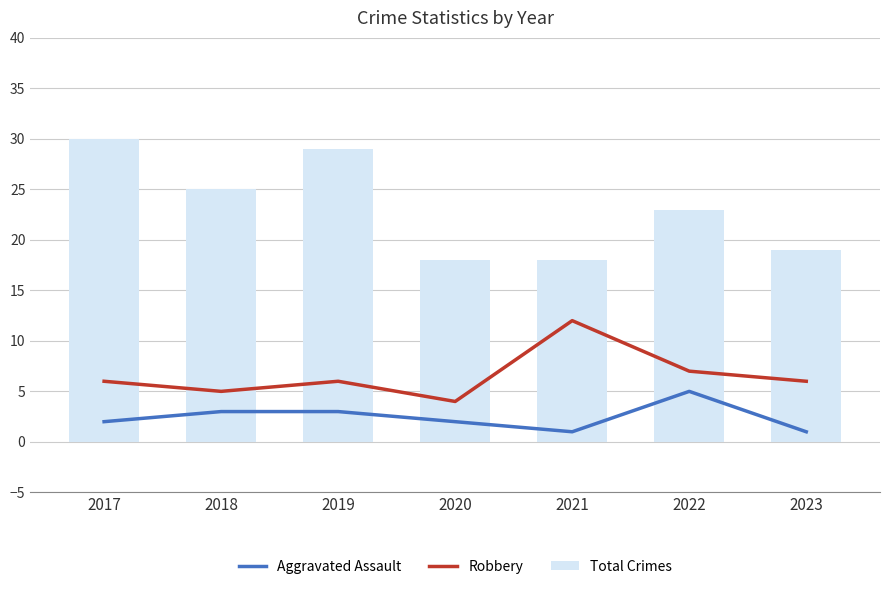

What is the lowest value of the Aggravated Assault series?

1